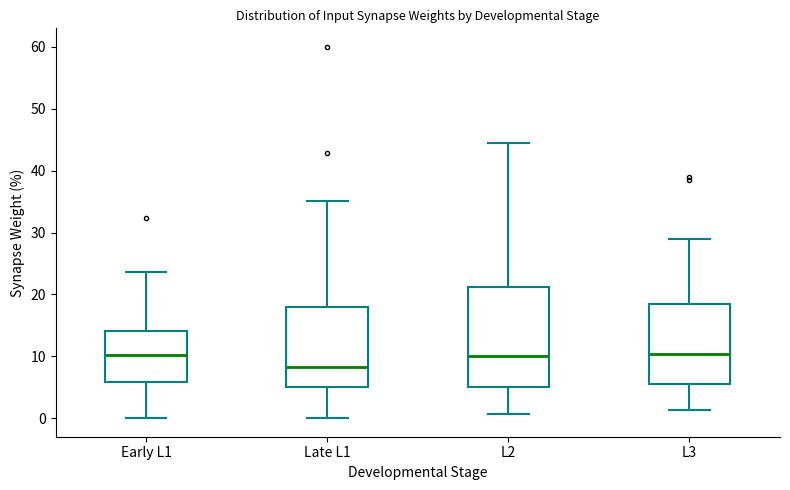

Reading left to right, transcribe this box plot: for each box, give where its median line is, the range the box spans, and where its two whiskers end, as read against the y-axis. The values are not printed on the chart, so give them approximately, as read against the axis.

Early L1: median 10, box 6 to 14, whiskers 0 to 24
Late L1: median 8, box 5 to 18, whiskers 0 to 35
L2: median 10, box 5 to 21, whiskers 1 to 44
L3: median 10, box 6 to 18, whiskers 1 to 29